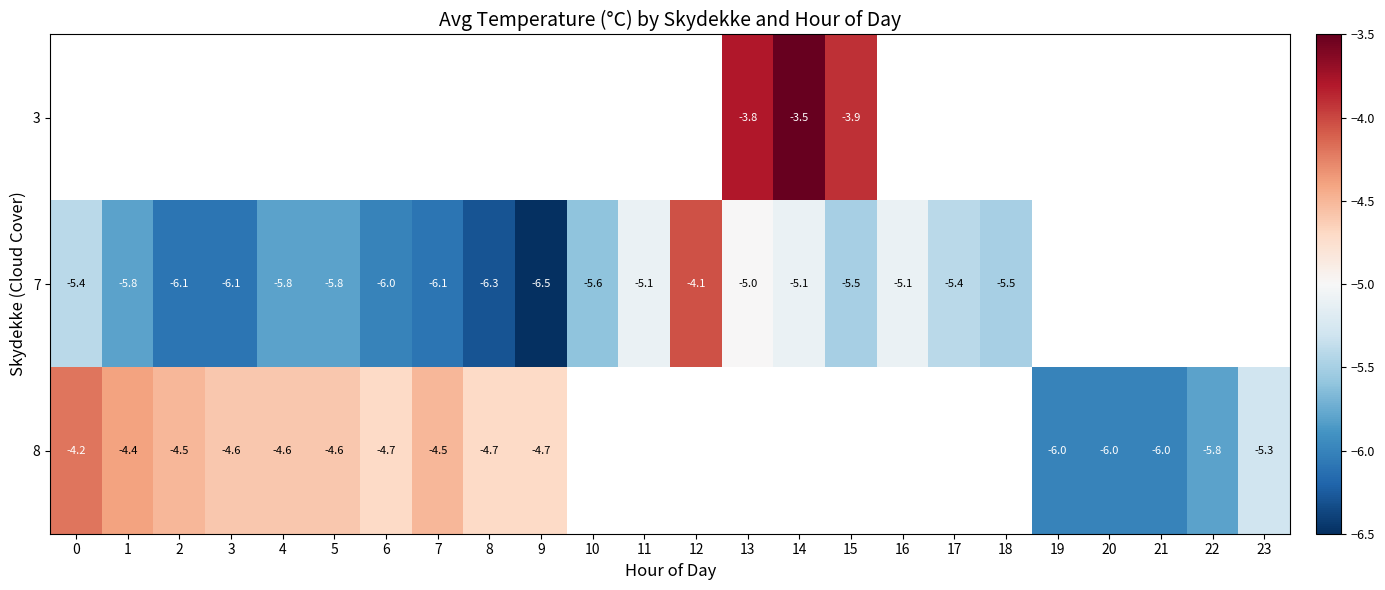

Is the value of 7 at 16 greater than the value of 8 at 22?

Yes